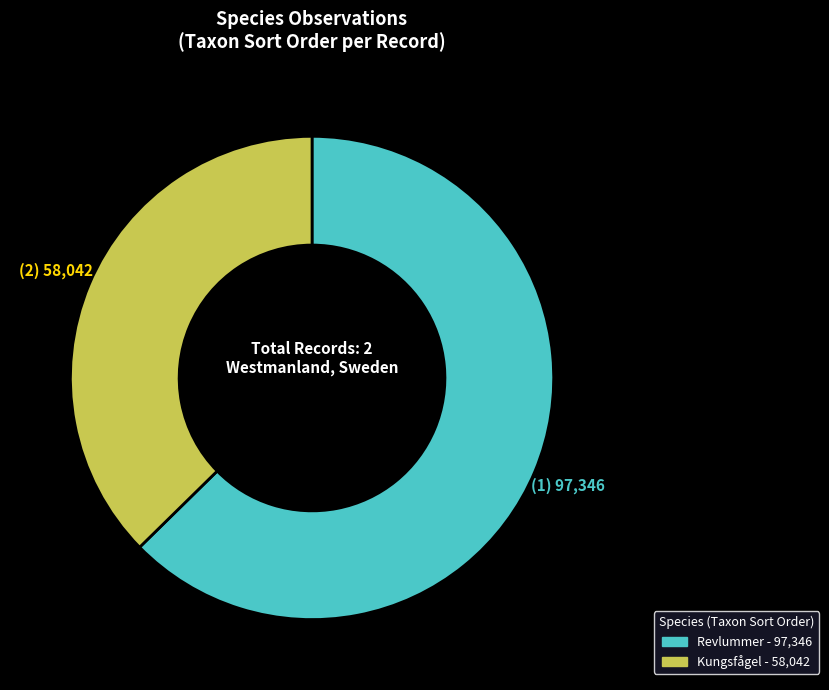

Is there any slice that represents more than half of the pie?

Yes